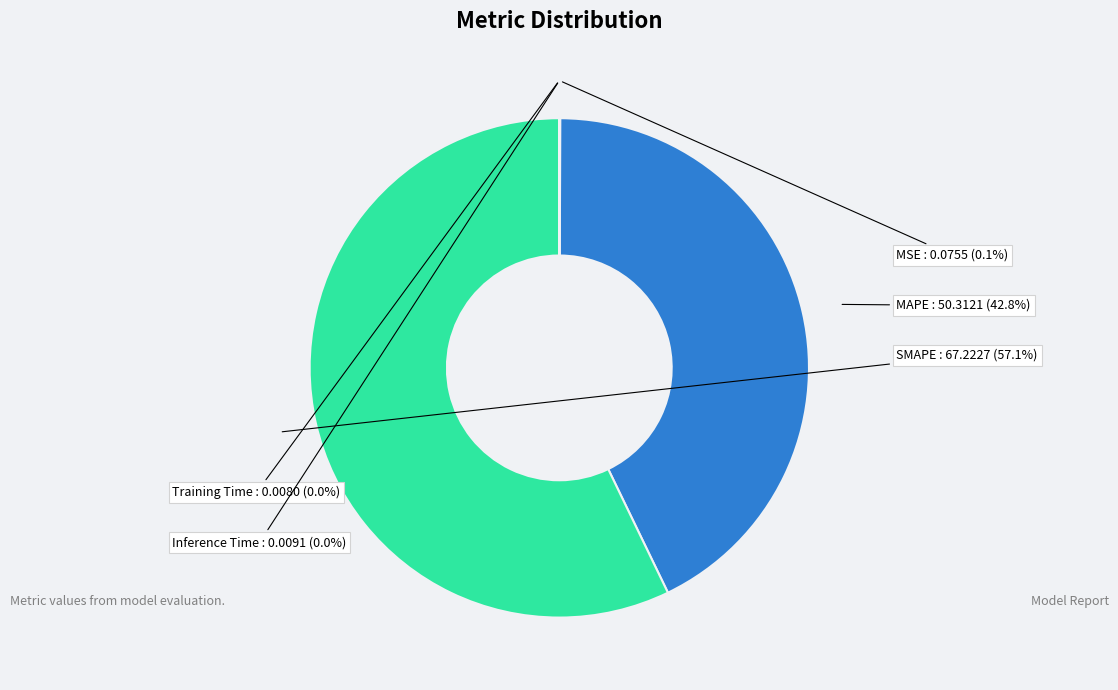

Is there any slice that represents more than half of the pie?

Yes